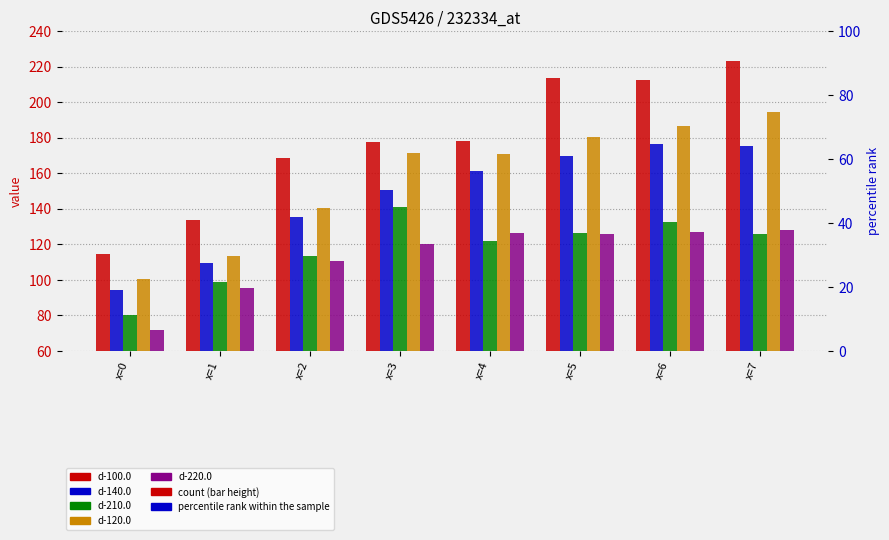

Reading left to right, list all the values displayed in this chart.

d-100.0: x=0=114.4	x=1=133.7	x=2=168.7	x=3=177.3	x=4=178.3	x=5=213.5	x=6=212.5	x=7=223.0
d-140.0: x=0=94.4	x=1=109.6	x=2=135.5	x=3=150.5	x=4=161.1	x=5=169.8	x=6=176.3	x=7=175.5
d-210.0: x=0=80.0	x=1=98.6	x=2=113.4	x=3=140.8	x=4=122.1	x=5=126.1	x=6=132.7	x=7=125.5
d-120.0: x=0=100.2	x=1=113.4	x=2=140.2	x=3=171.4	x=4=170.9	x=5=180.5	x=6=186.8	x=7=194.2
d-220.0: x=0=71.6	x=1=95.4	x=2=110.7	x=3=120.1	x=4=126.2	x=5=126.0	x=6=126.8	x=7=128.0